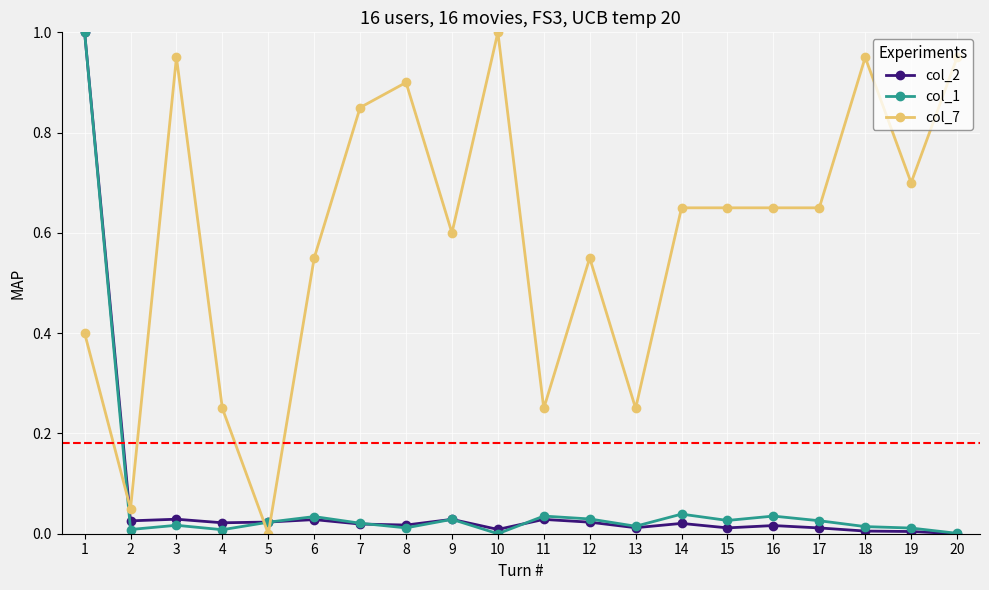

True or false: col_2 has a value of 0.0 at 12.

True